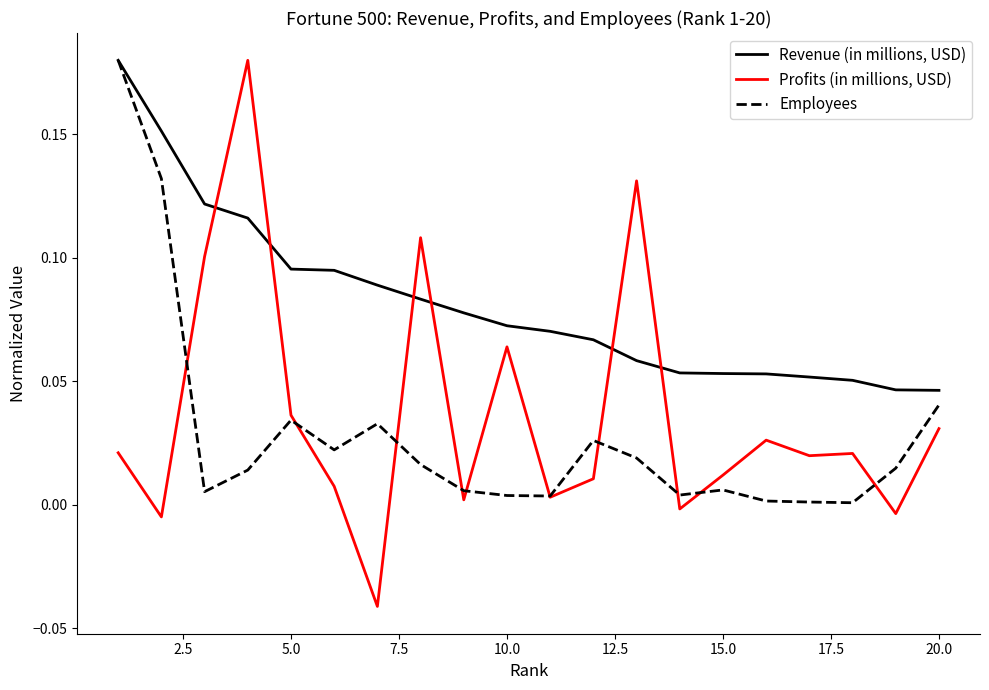

How many Revenue (in millions, USD) values are between 0 and 1?

20